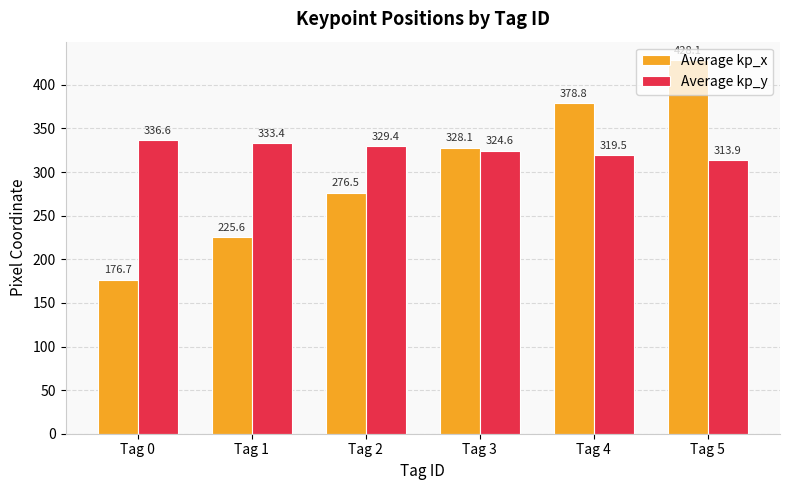

Where does the Average kp_x series first go above 328?

Tag 3